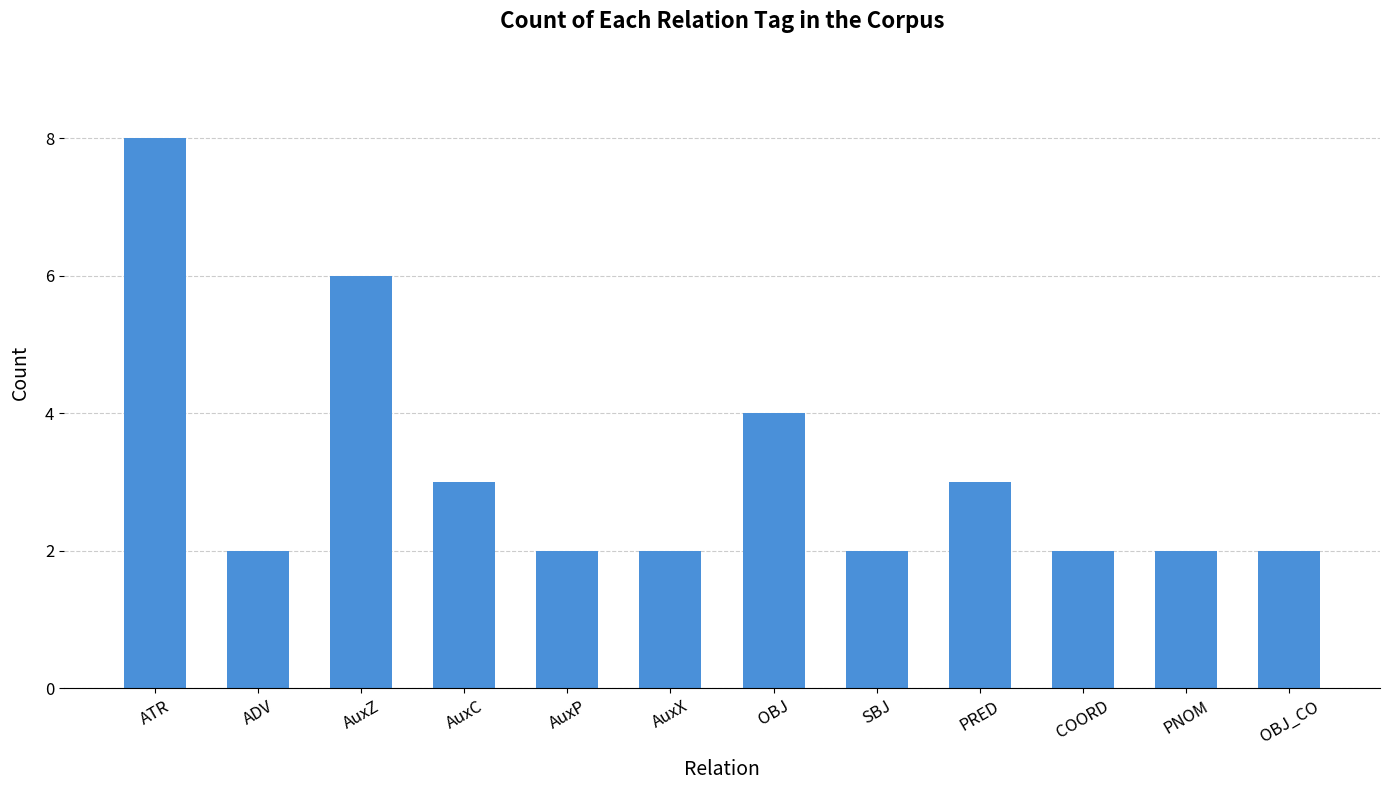

What position from the right is PNOM?

2